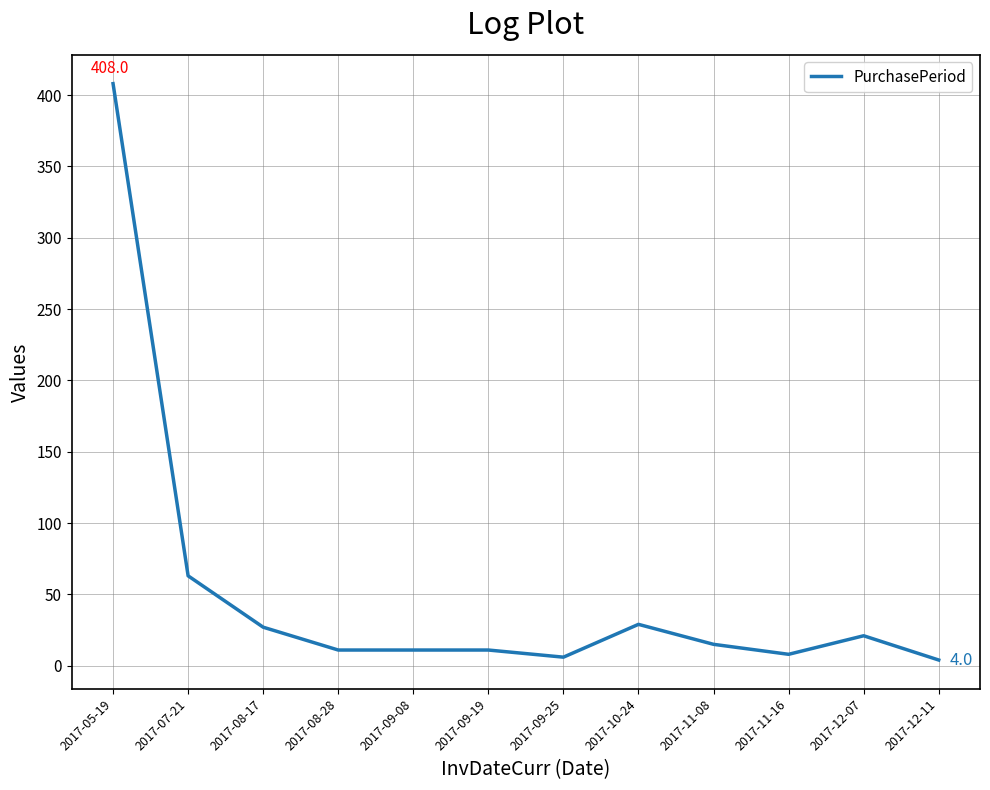

What is the sum of the values at 2017-07-21 and 2017-10-24?

92